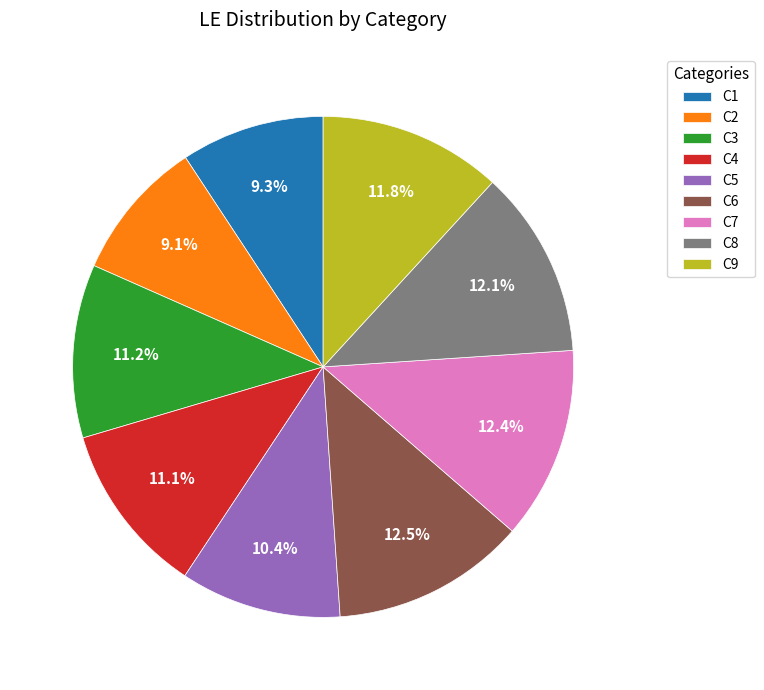

How many slices are in this pie chart?

9